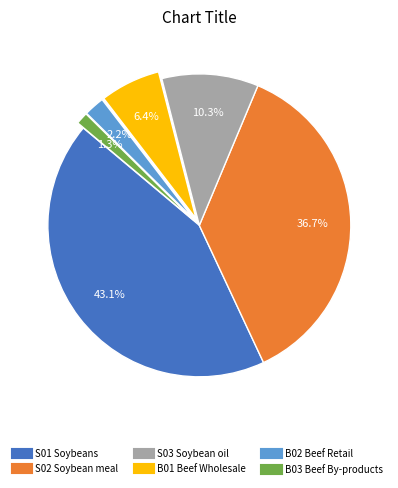

Rank the categories by value from highest to lowest.

S01 Soybeans, S02 Soybean meal, S03 Soybean oil, B01 Beef Wholesale, B02 Beef Retail, B03 Beef By-products